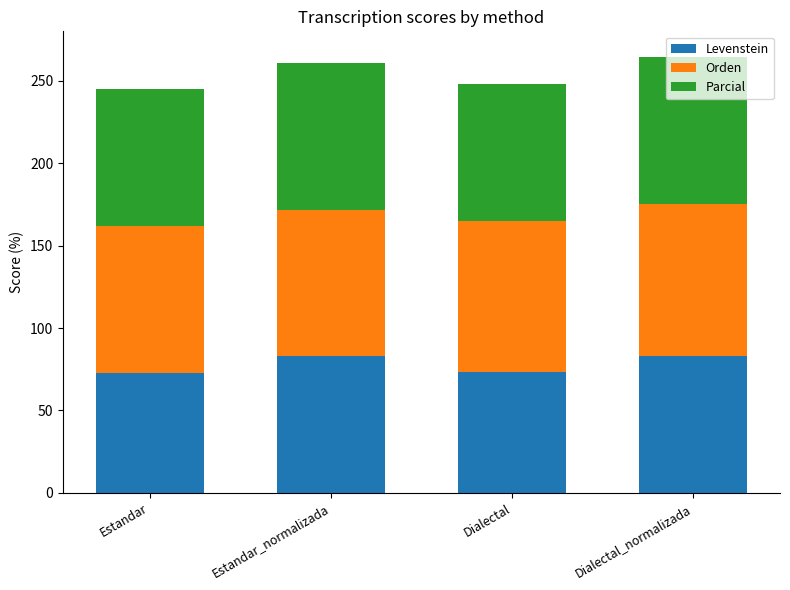

What is the difference between the second highest and second lowest values in the Levenstein series?

9.7